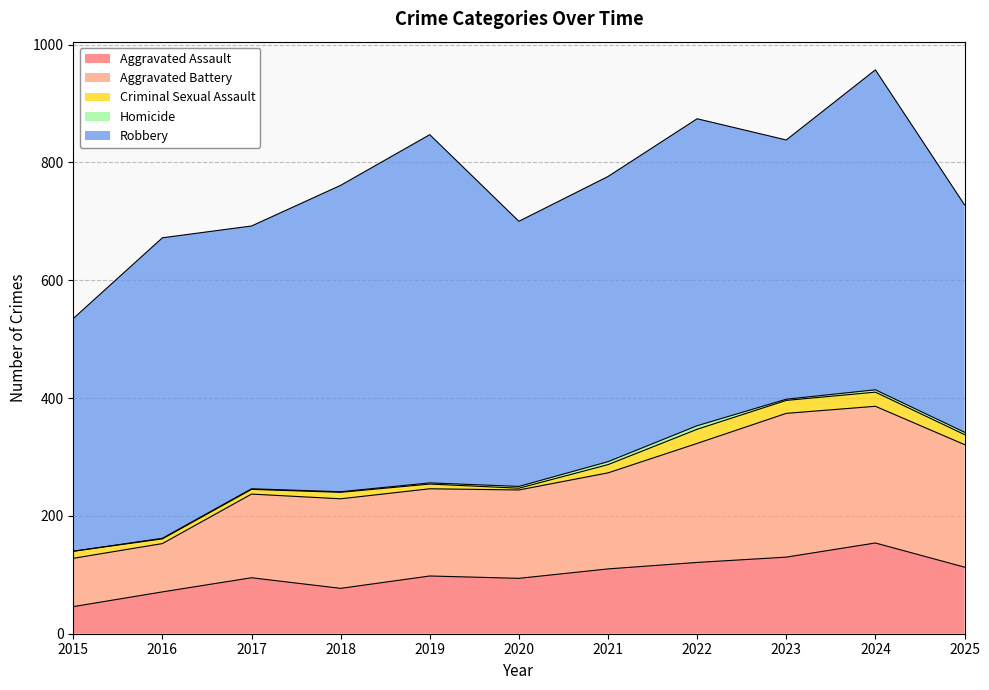

True or false: Robbery and Criminal Sexual Assault intersect in this chart.

False